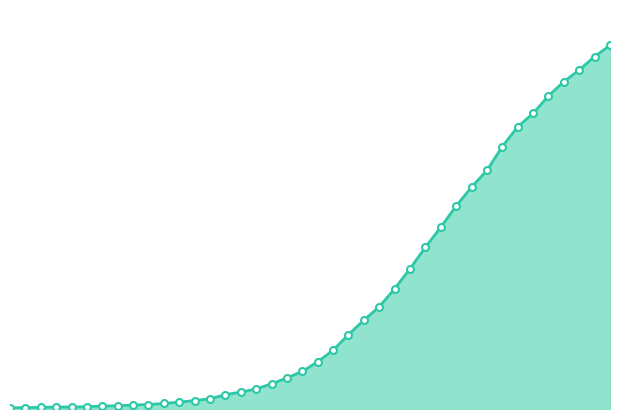

True or false: the data has more than 1 interior local peaks.

False